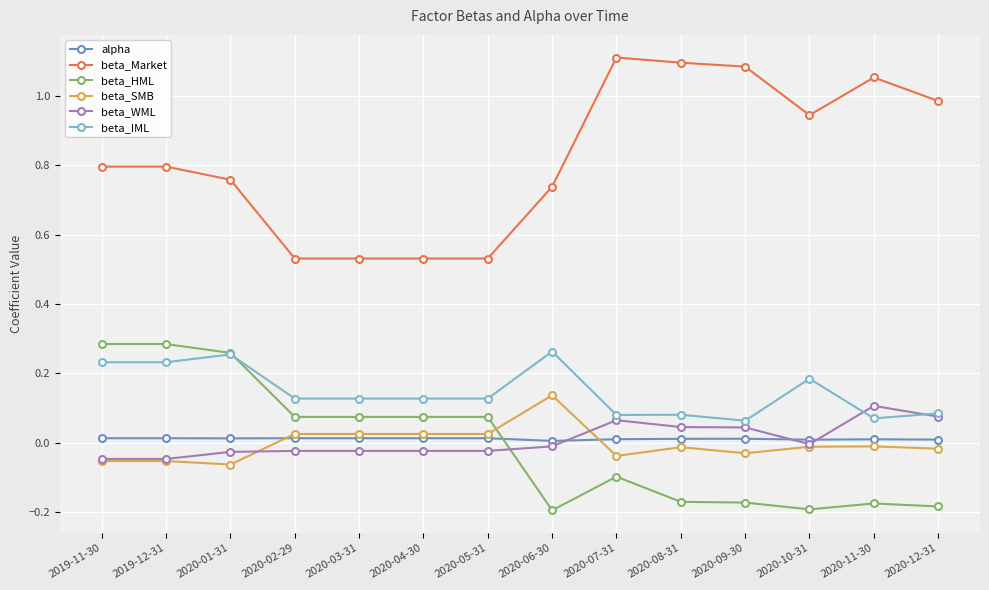

Which series has the widest spread of values?

beta_Market